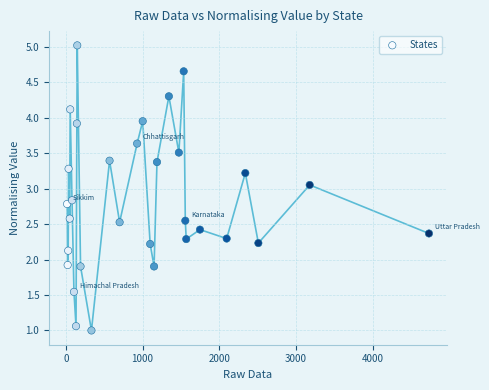

How many points are shown in the scatter plot?

31